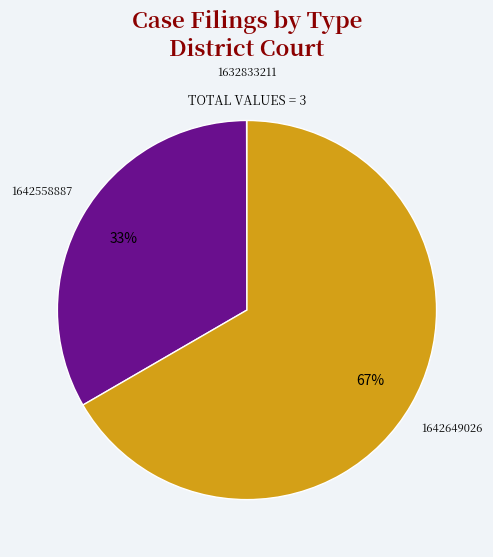

True or false: 1642558887 accounts for 33% of the total.

True